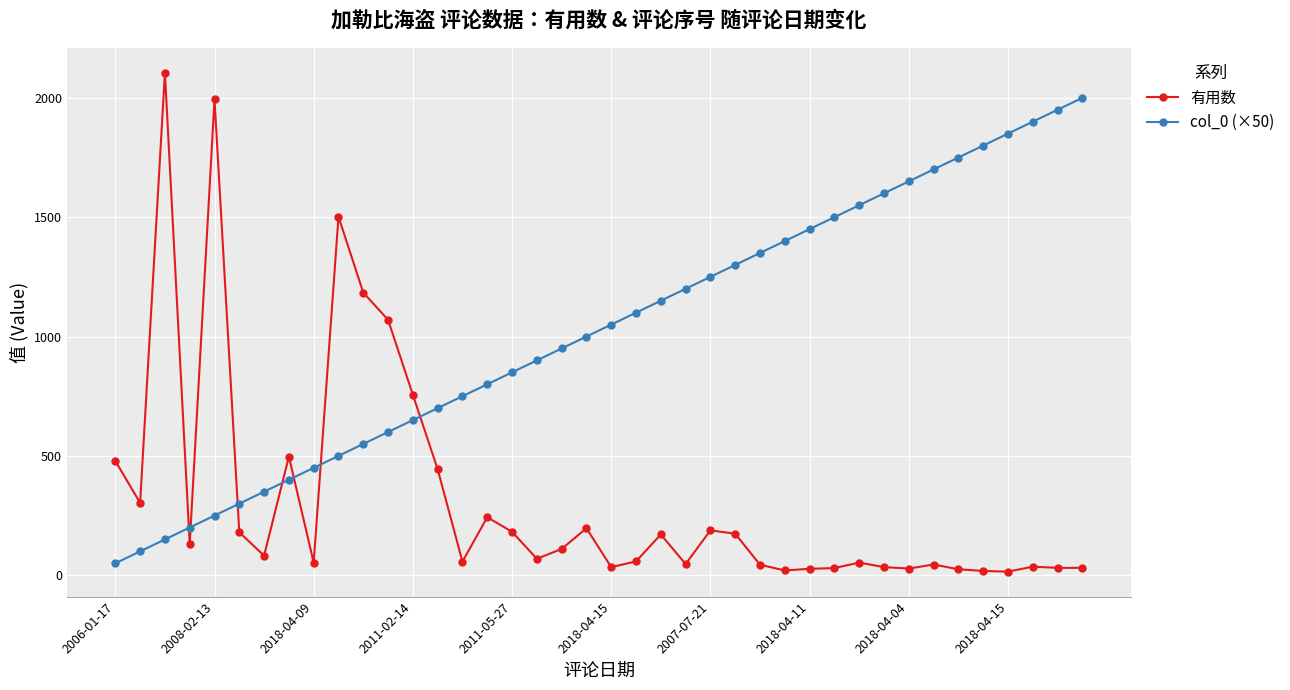

Rank the series by their average value, from lowest to highest.

有用数, col_0 (×50)